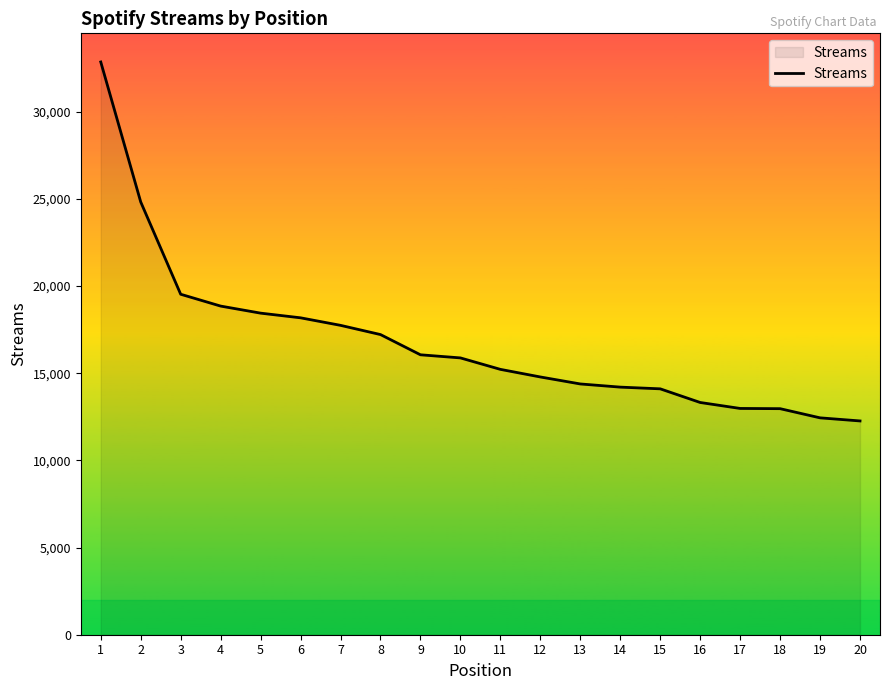

How many lines are shown in the chart?

1